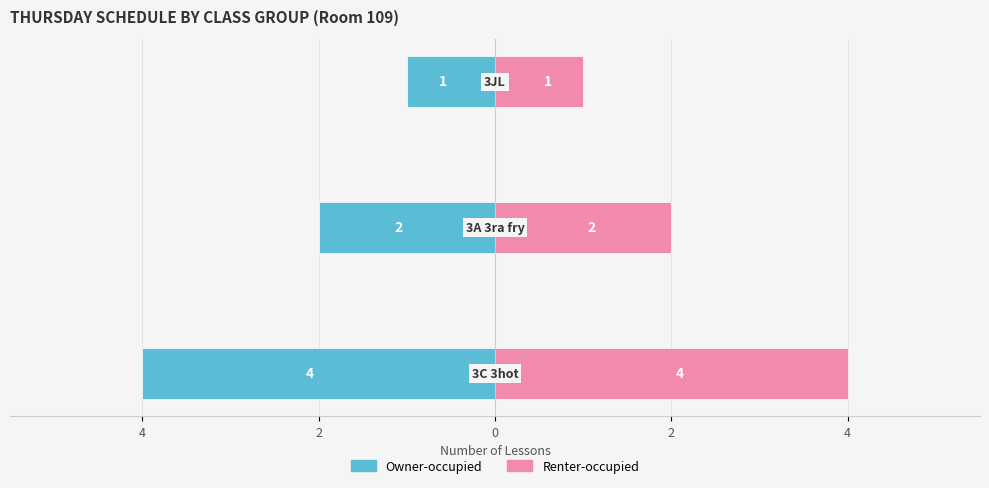

The value of Renter-occupied at 2 is 3. True or false?

False